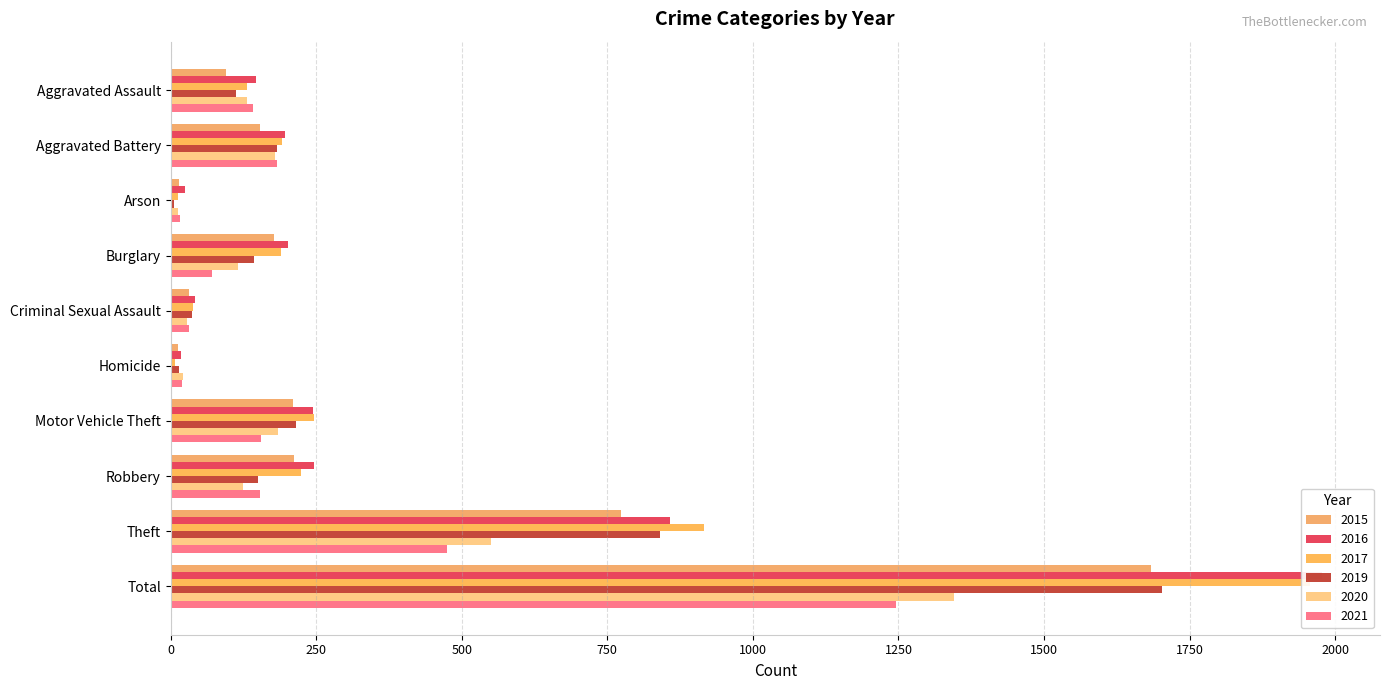

At which label is 2017 closest to 982?

Theft